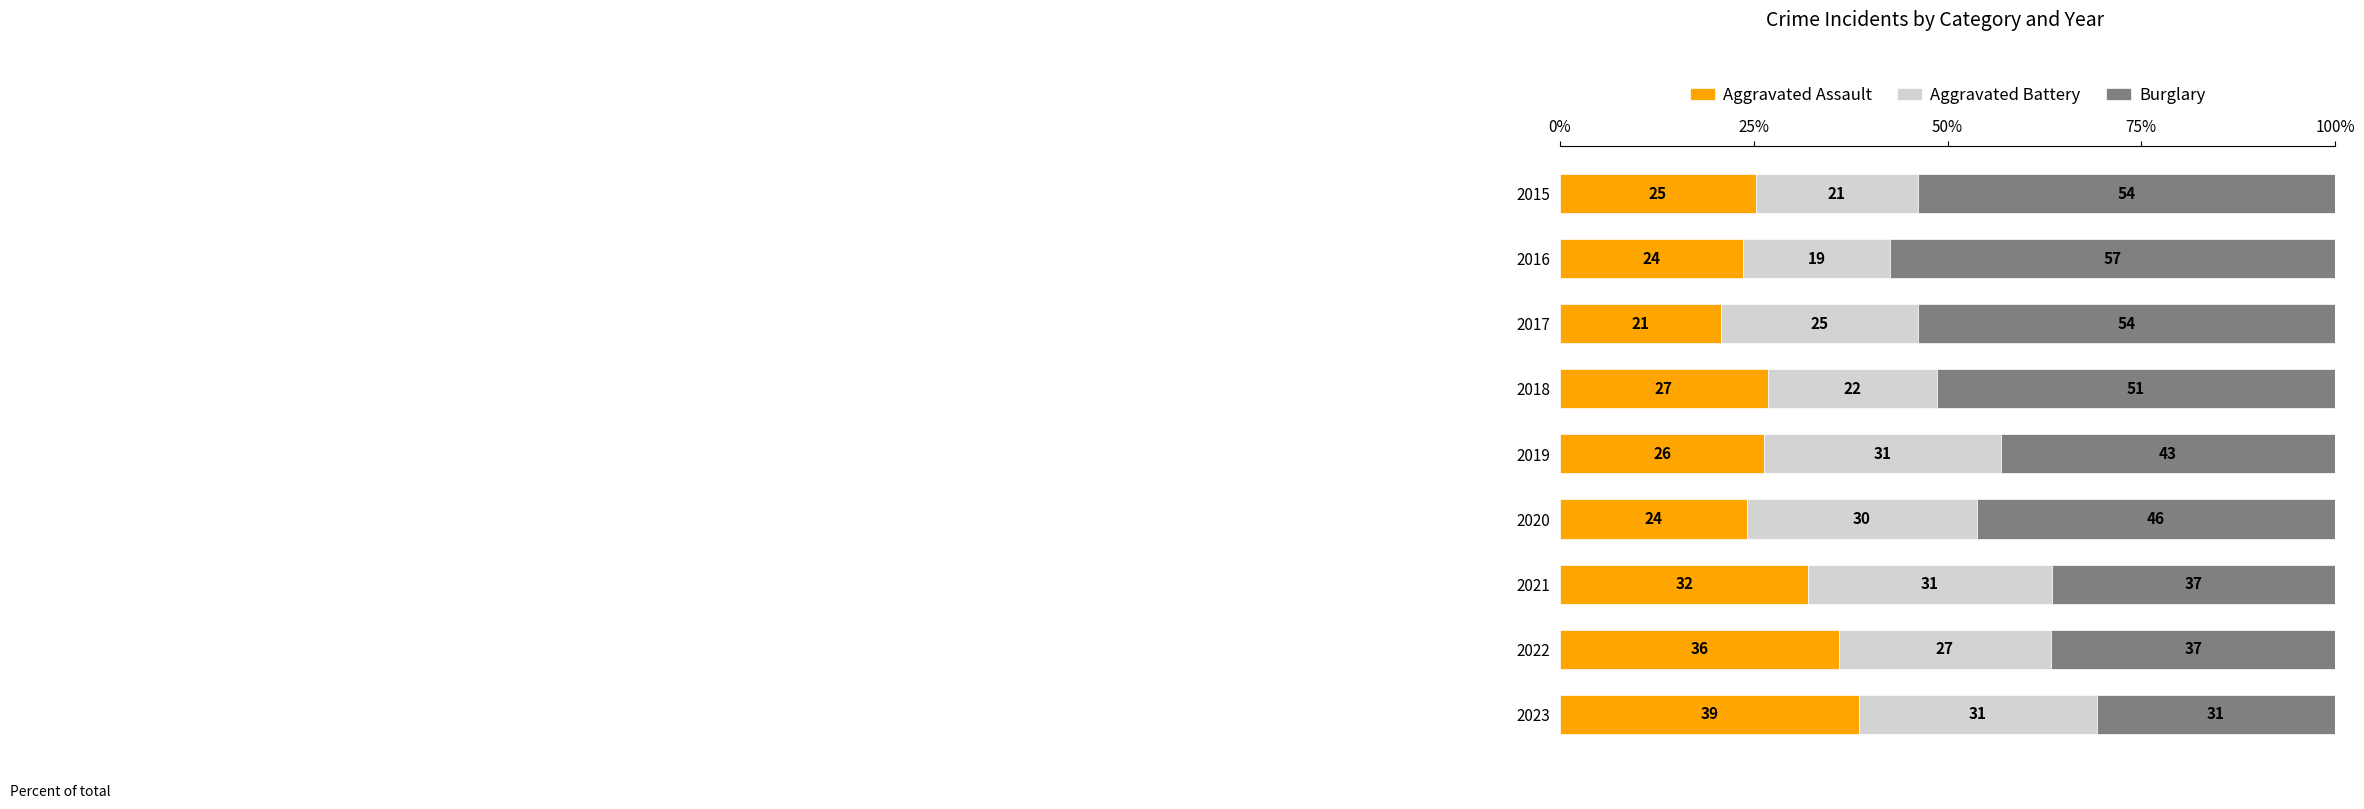

What are all the series names shown in the legend?

Aggravated Assault, Aggravated Battery, Burglary